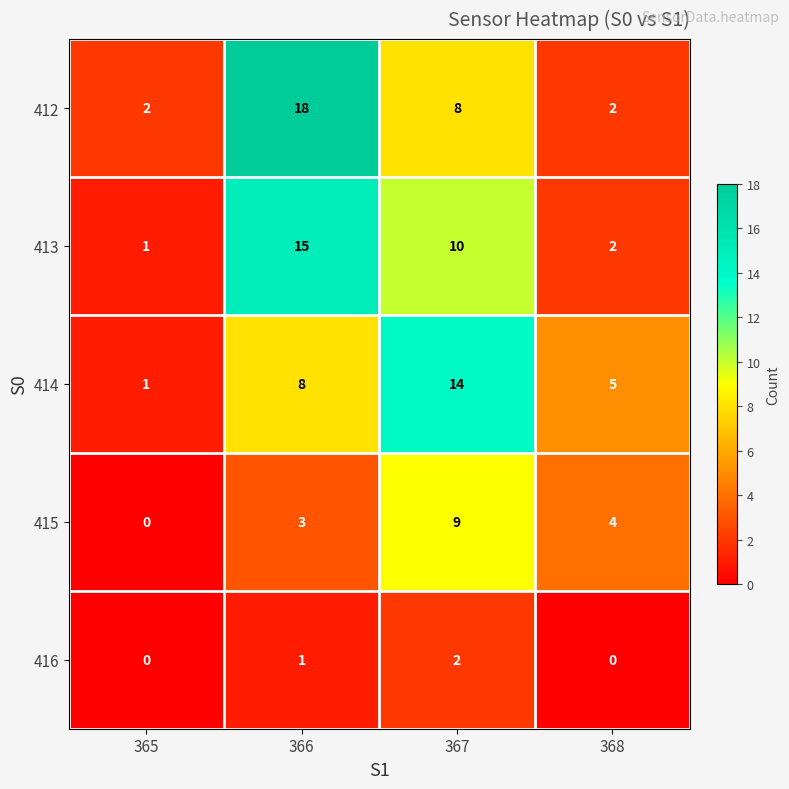

List the series in order of their peak value, lowest first.

416, 415, 414, 413, 412